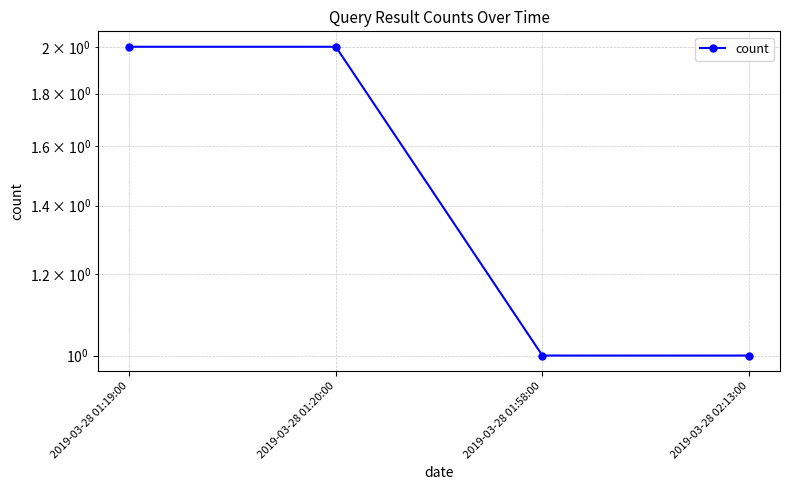

Which label corresponds to the largest value in the chart?

2019-03-28 01:19:00